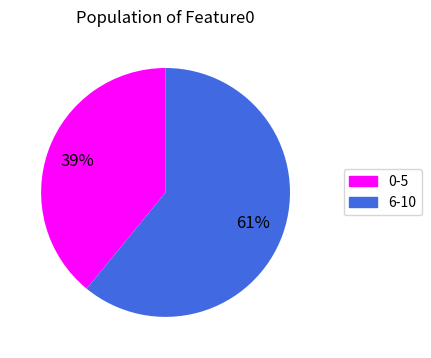

Does any single category account for the majority?

Yes